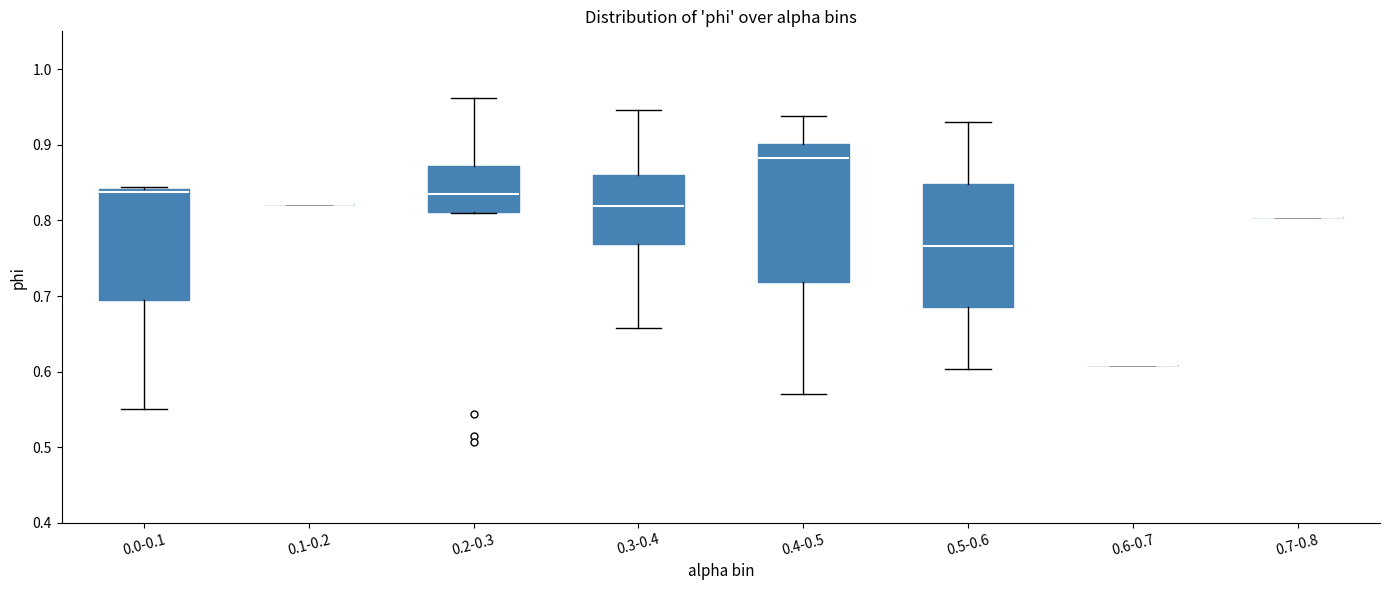

Which box is the tallest, from its lower edge to its upper edge?

0.4-0.5